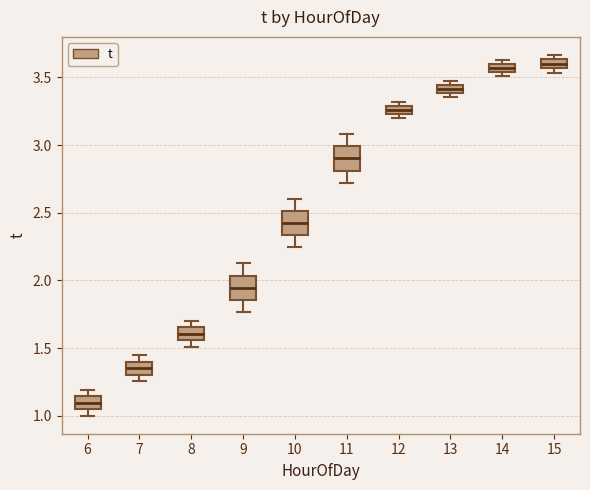

Where does the median line of the box at x = 10 sit on the y-axis? The values are not printed on the chart, so give them approximately, as read against the axis.

2.40